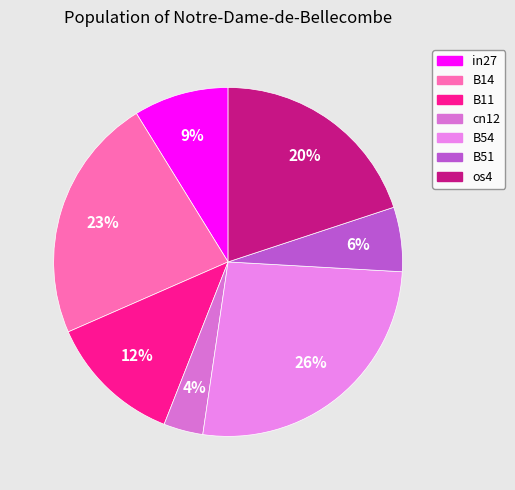

What portion of the pie excludes B51?

94.0%